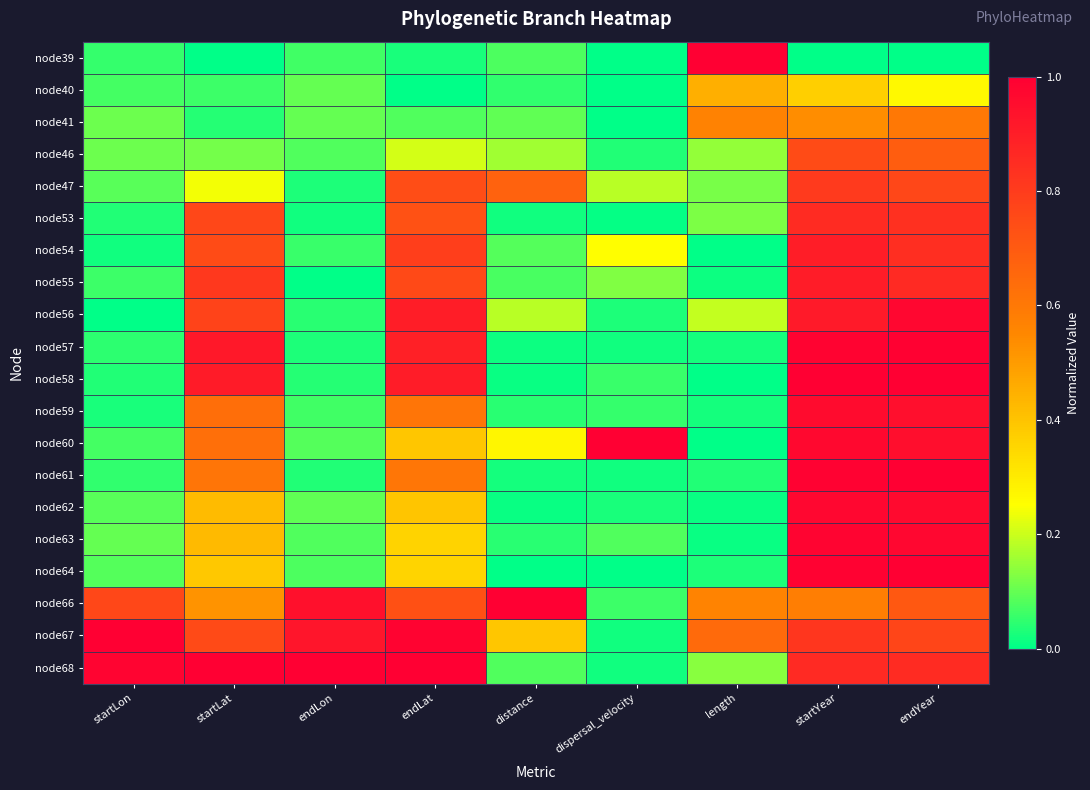

Reading right to left, extract all data points from this chart.

node39: endYear=0.0	startYear=0.0	length=1.0	dispersal_velocity=0.0	distance=0.1	endLat=0.0	endLon=0.1	startLat=0.0	startLon=0.1
node40: endYear=0.3	startYear=0.4	length=0.5	dispersal_velocity=0.0	distance=0.1	endLat=0.0	endLon=0.1	startLat=0.1	startLon=0.1
node41: endYear=0.6	startYear=0.5	length=0.6	dispersal_velocity=0.0	distance=0.1	endLat=0.1	endLon=0.1	startLat=0.0	startLon=0.1
node46: endYear=0.7	startYear=0.7	length=0.1	dispersal_velocity=0.0	distance=0.2	endLat=0.2	endLon=0.1	startLat=0.1	startLon=0.1
node47: endYear=0.8	startYear=0.8	length=0.1	dispersal_velocity=0.2	distance=0.7	endLat=0.7	endLon=0.0	startLat=0.2	startLon=0.1
node53: endYear=0.8	startYear=0.9	length=0.1	dispersal_velocity=0.0	distance=0.0	endLat=0.7	endLon=0.0	startLat=0.8	startLon=0.0
node54: endYear=0.8	startYear=0.9	length=0.0	dispersal_velocity=0.3	distance=0.1	endLat=0.8	endLon=0.1	startLat=0.7	startLon=0.0
node55: endYear=0.9	startYear=0.9	length=0.0	dispersal_velocity=0.1	distance=0.1	endLat=0.8	endLon=0.0	startLat=0.8	startLon=0.1
node56: endYear=1.0	startYear=0.9	length=0.2	dispersal_velocity=0.0	distance=0.2	endLat=0.9	endLon=0.0	startLat=0.8	startLon=0.0
node57: endYear=1.0	startYear=1.0	length=0.0	dispersal_velocity=0.0	distance=0.0	endLat=0.9	endLon=0.0	startLat=0.9	startLon=0.0
node58: endYear=1.0	startYear=1.0	length=0.0	dispersal_velocity=0.1	distance=0.0	endLat=0.9	endLon=0.0	startLat=0.9	startLon=0.0
node59: endYear=0.9	startYear=1.0	length=0.0	dispersal_velocity=0.1	distance=0.0	endLat=0.6	endLon=0.1	startLat=0.6	startLon=0.0
node60: endYear=1.0	startYear=1.0	length=0.0	dispersal_velocity=1.0	distance=0.3	endLat=0.4	endLon=0.1	startLat=0.6	startLon=0.1
node61: endYear=1.0	startYear=1.0	length=0.0	dispersal_velocity=0.0	distance=0.0	endLat=0.6	endLon=0.0	startLat=0.6	startLon=0.0
node62: endYear=1.0	startYear=1.0	length=0.0	dispersal_velocity=0.0	distance=0.0	endLat=0.4	endLon=0.1	startLat=0.4	startLon=0.1
node63: endYear=1.0	startYear=1.0	length=0.0	dispersal_velocity=0.1	distance=0.0	endLat=0.4	endLon=0.1	startLat=0.4	startLon=0.1
node64: endYear=1.0	startYear=1.0	length=0.0	dispersal_velocity=0.0	distance=0.0	endLat=0.4	endLon=0.1	startLat=0.4	startLon=0.1
node66: endYear=0.7	startYear=0.6	length=0.6	dispersal_velocity=0.1	distance=1.0	endLat=0.7	endLon=0.9	startLat=0.5	startLon=0.8
node67: endYear=0.8	startYear=0.8	length=0.6	dispersal_velocity=0.0	distance=0.4	endLat=1.0	endLon=0.9	startLat=0.8	startLon=1.0
node68: endYear=0.9	startYear=0.9	length=0.1	dispersal_velocity=0.0	distance=0.1	endLat=1.0	endLon=1.0	startLat=1.0	startLon=1.0